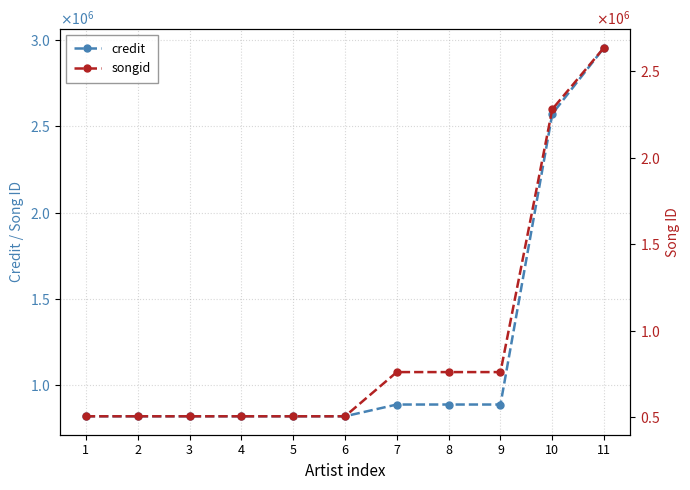

Which label corresponds to the smallest value in the chart?

1